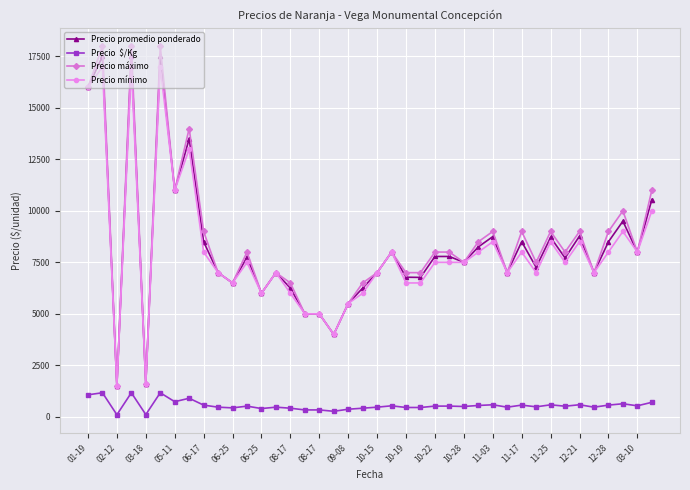

What is the greatest value displayed?

18000